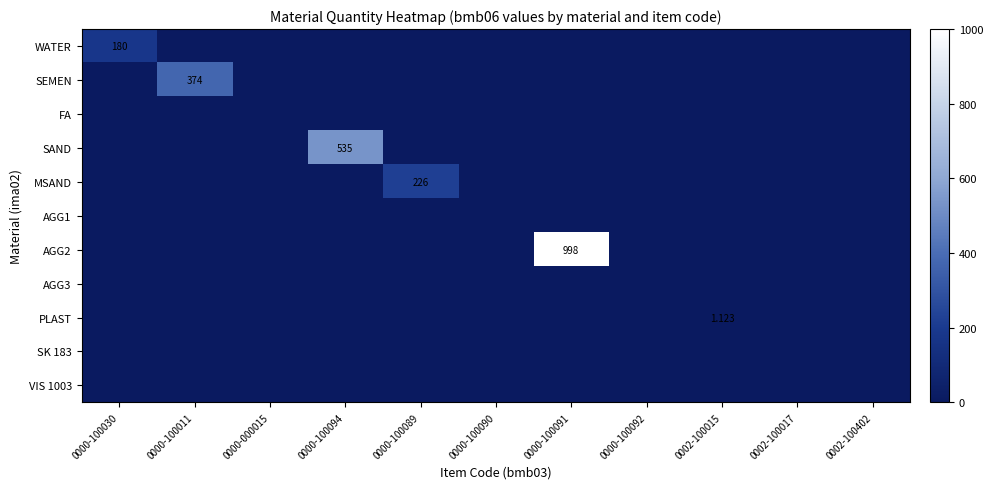

Which category has the lowest value across all series?

0000-100011